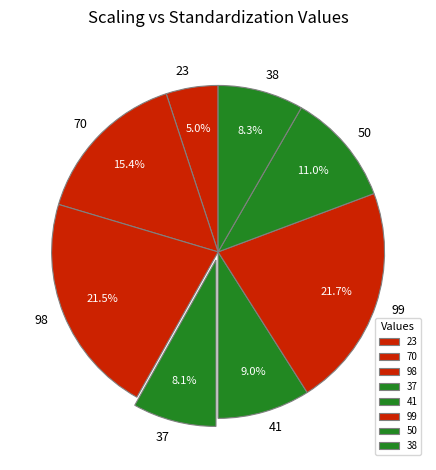

To the nearest percent, what is the average slice percentage?

12%